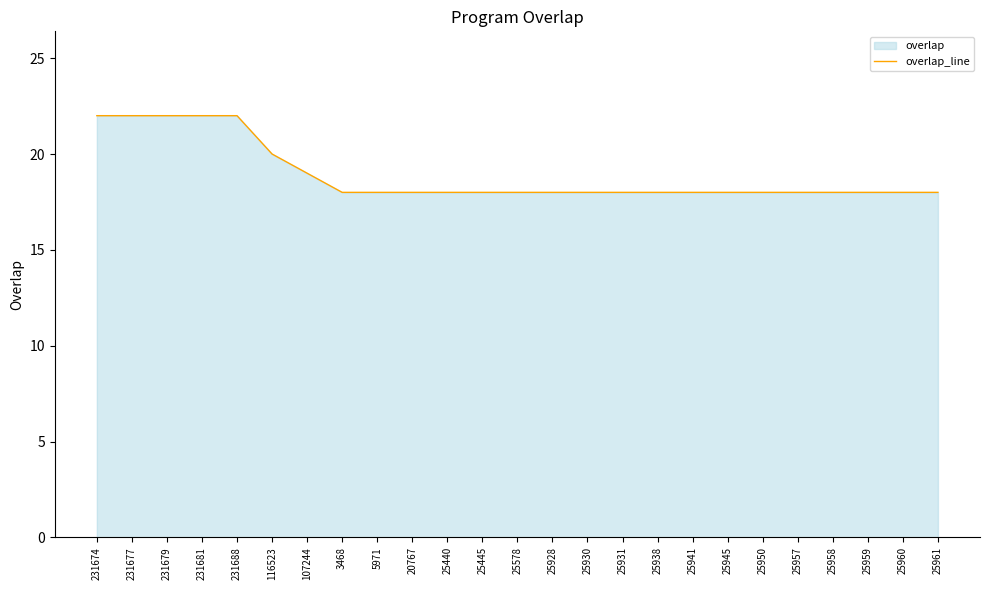

Which label corresponds to the largest value in the chart?

231674